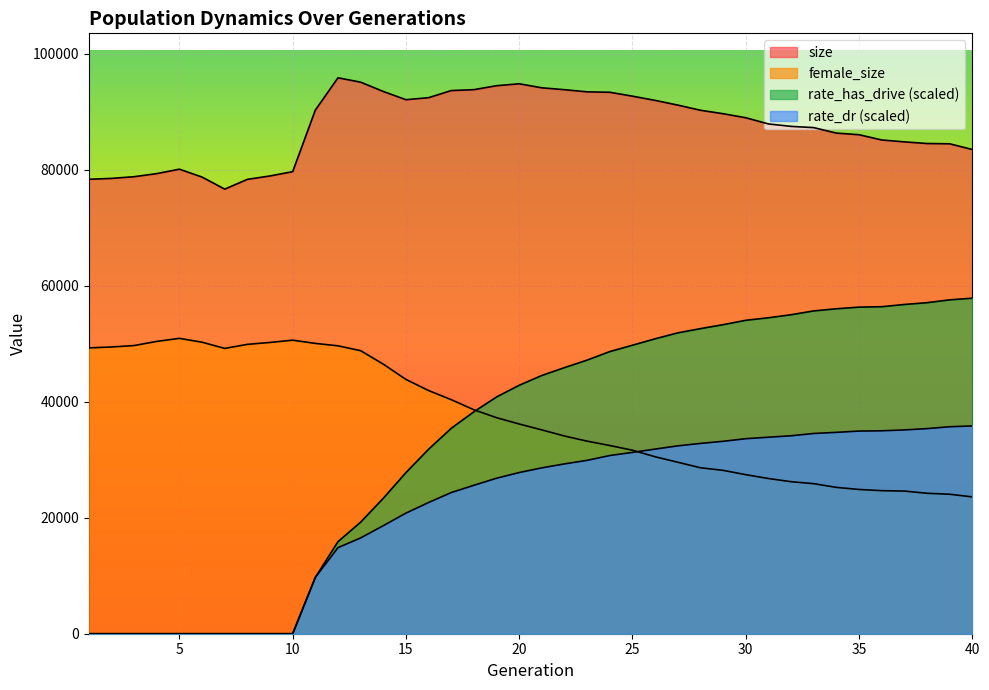

Where do female_size and rate_dr first cross each other?

25 and 26